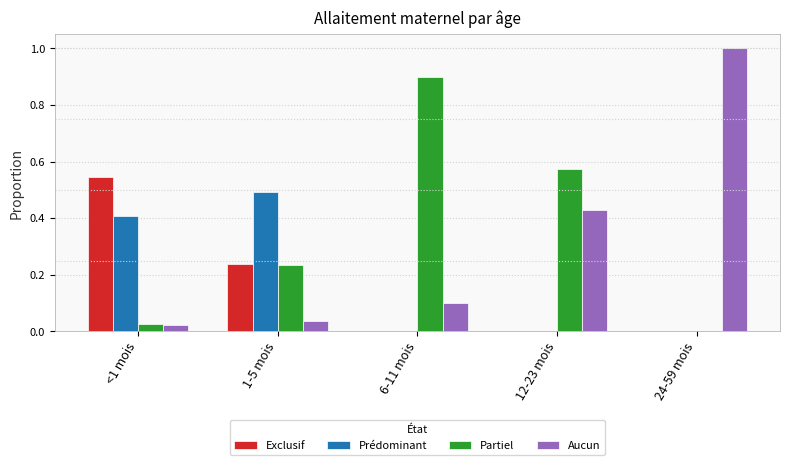

Are the bars grouped side by side (vs. stacked)?

Yes